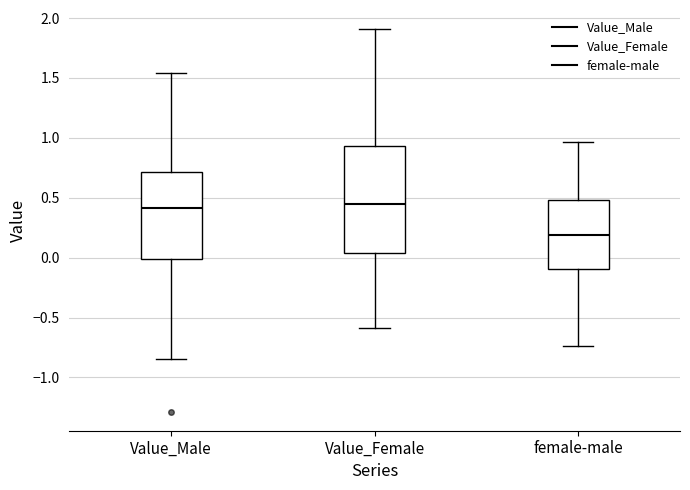

Comparing the boxes themselves (not the whiskers), which one is the tallest?

Value_Female